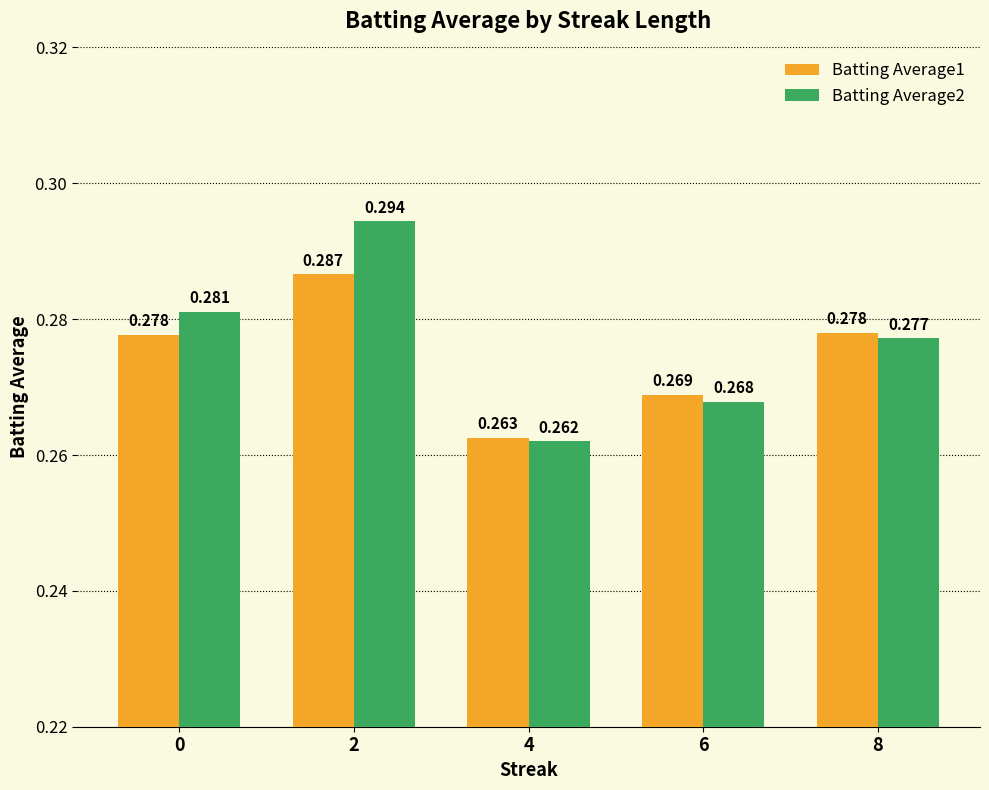

Which category has the highest value in the Batting Average1 series?

2